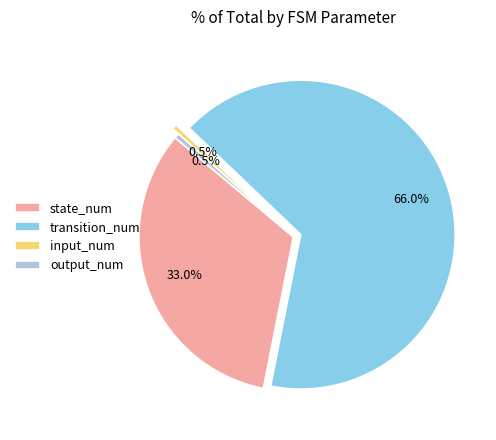

What percentage is NOT represented by state_num?

67.0%